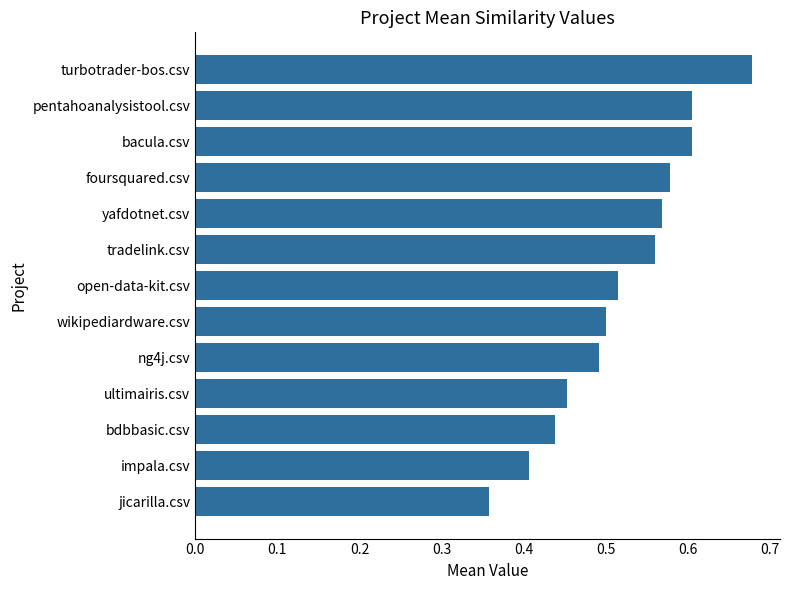

The value at bdbbasic.csv is 0.4. True or false?

True